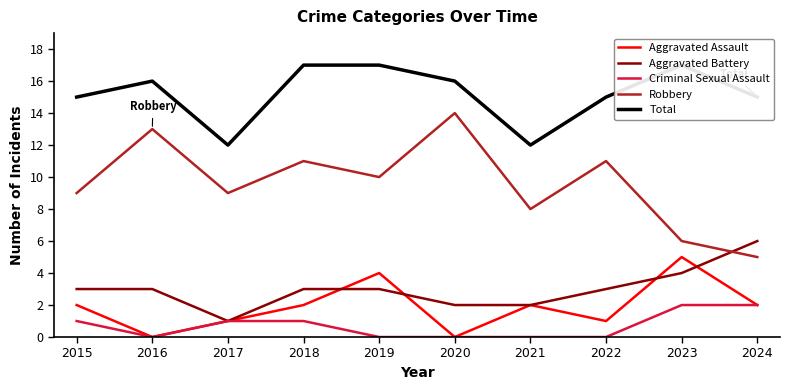

What is the total value across all series at 2023?

34